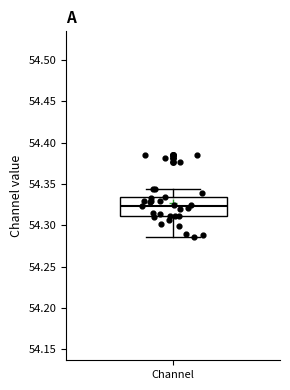

Where does the median line of the box for Channel sit on the y-axis? The values are not printed on the chart, so give them approximately, as read against the axis.

54.325